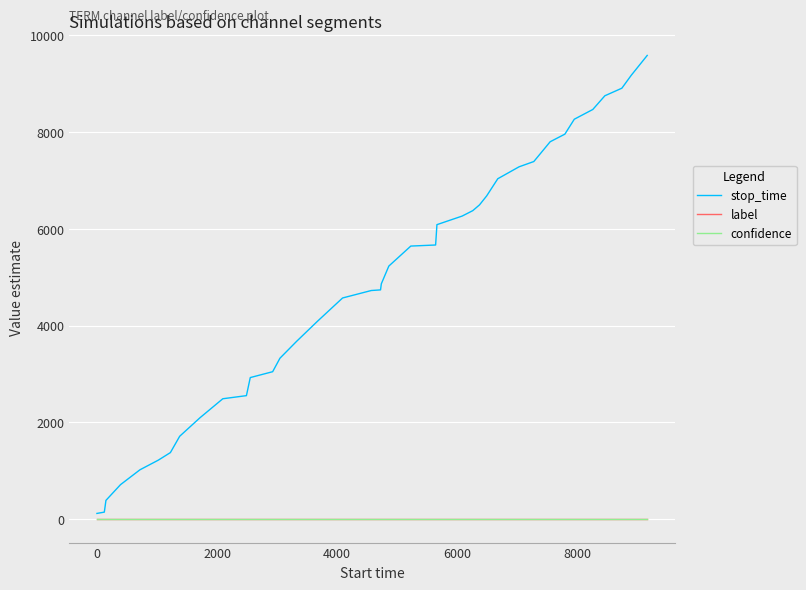

What is the sum of all stop_time values?

196256.0